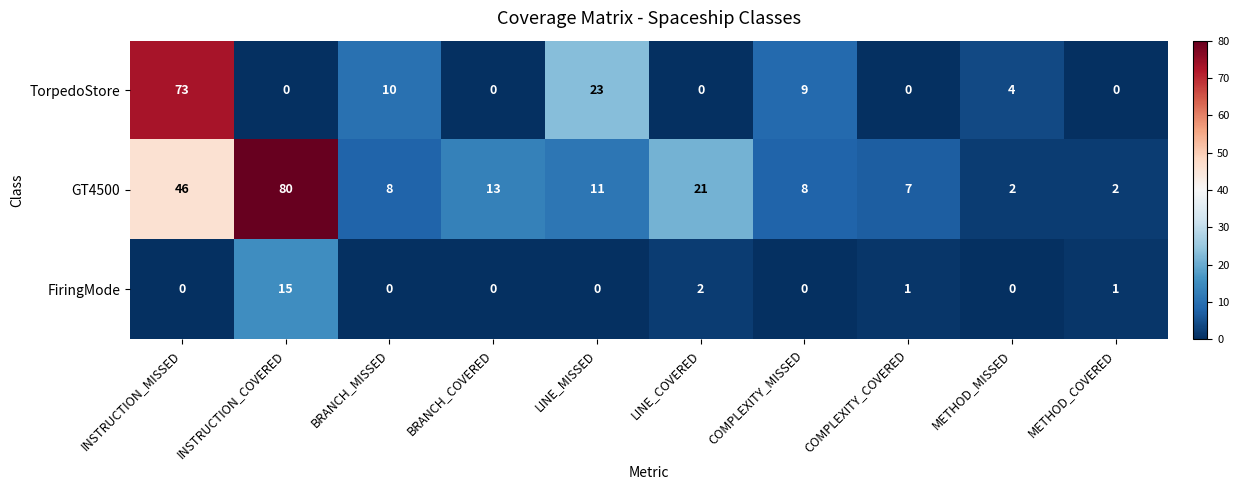

At which category is the sum across all series the highest?

INSTRUCTION_MISSED